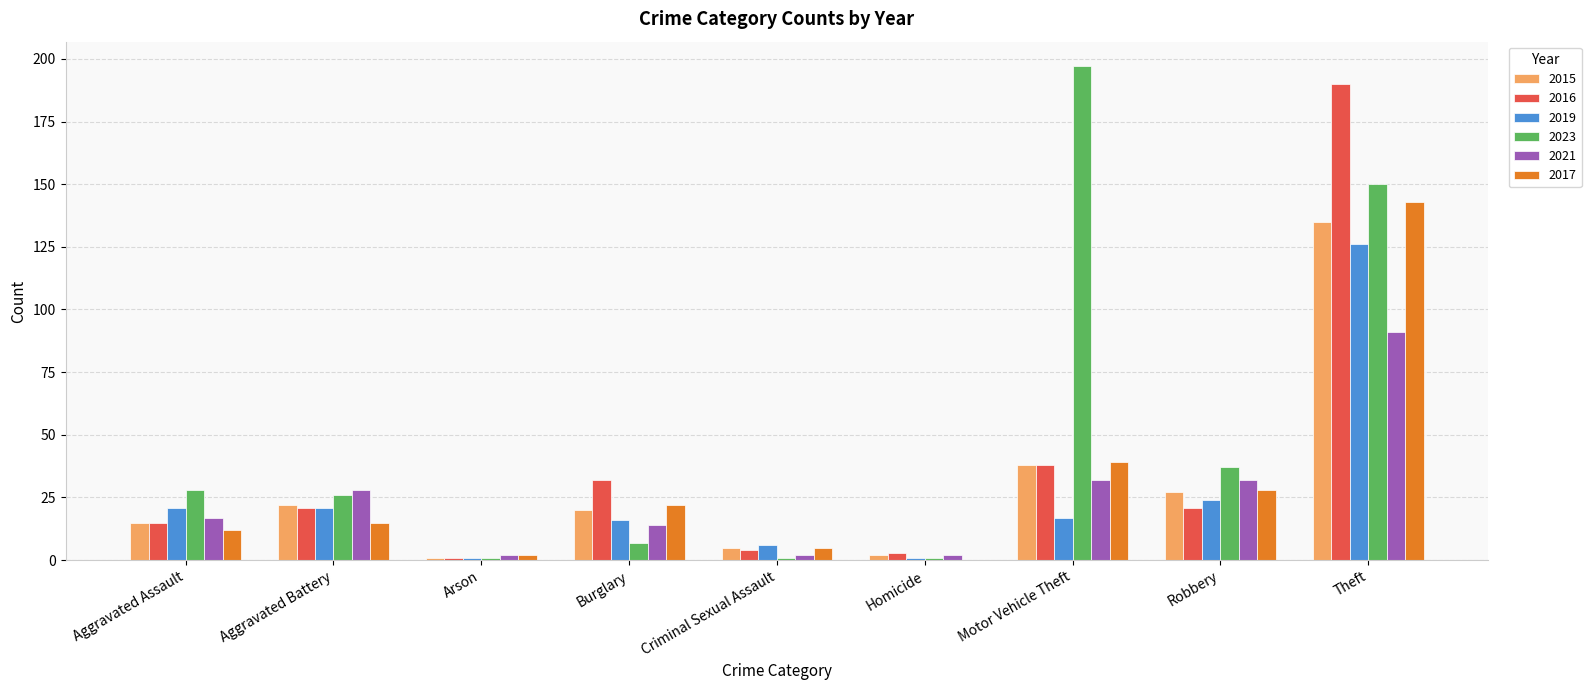

Is it true that 2017 equals -97 at Homicide?

False